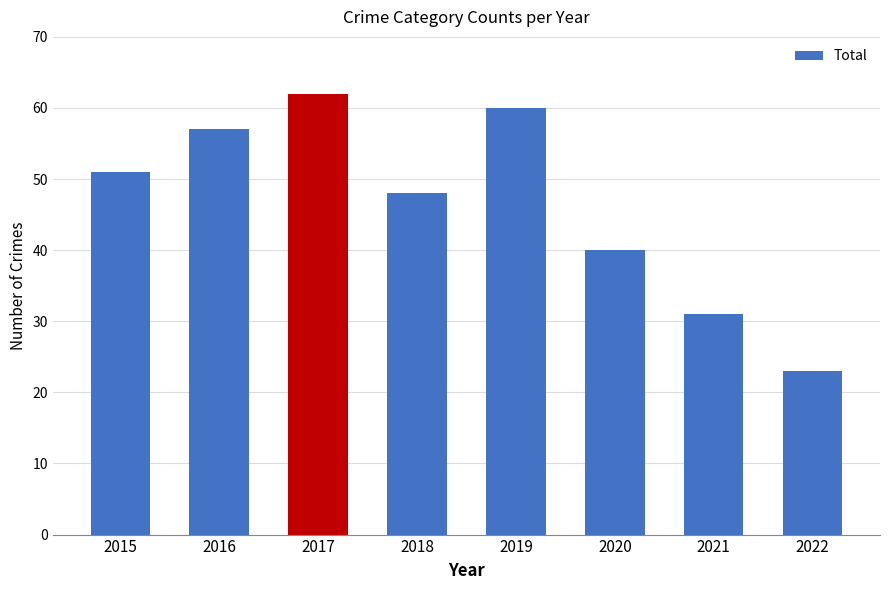

What is the maximum value shown in the chart?

62